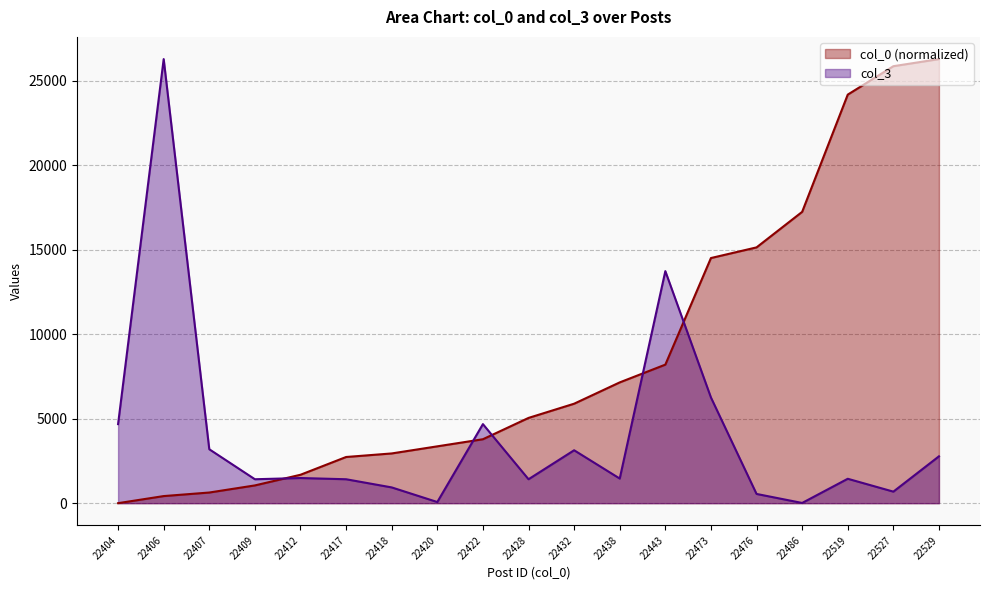

How many data points in col_0 are less than 5044?

9